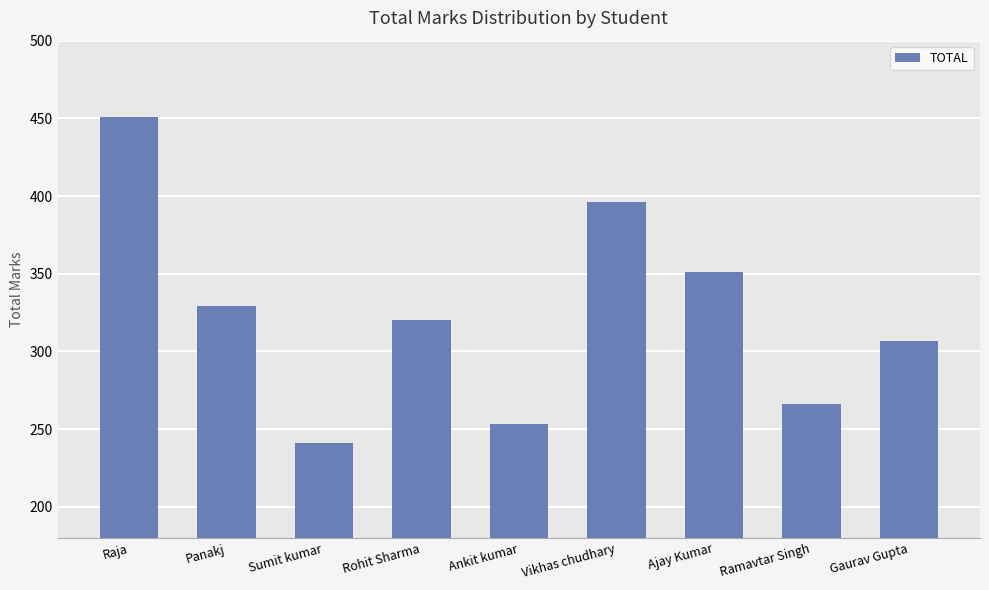

How many bars are there in total?

9